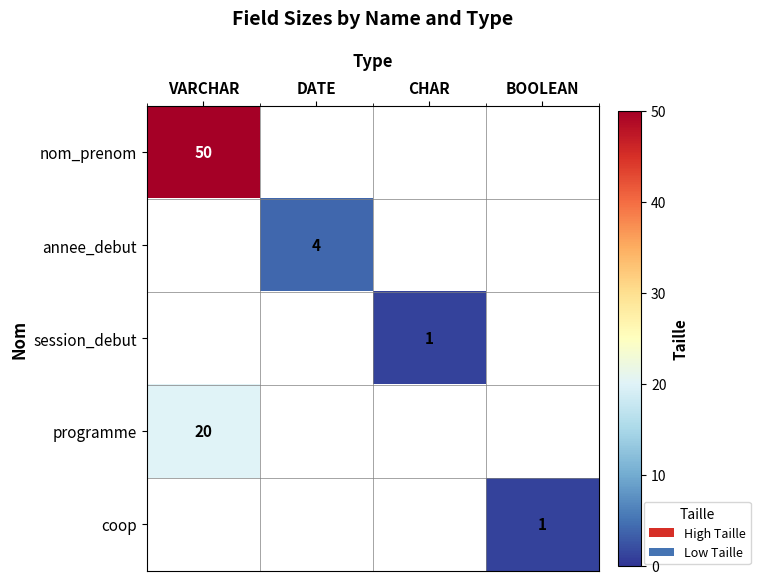

The value of programme at VARCHAR is 20. True or false?

True